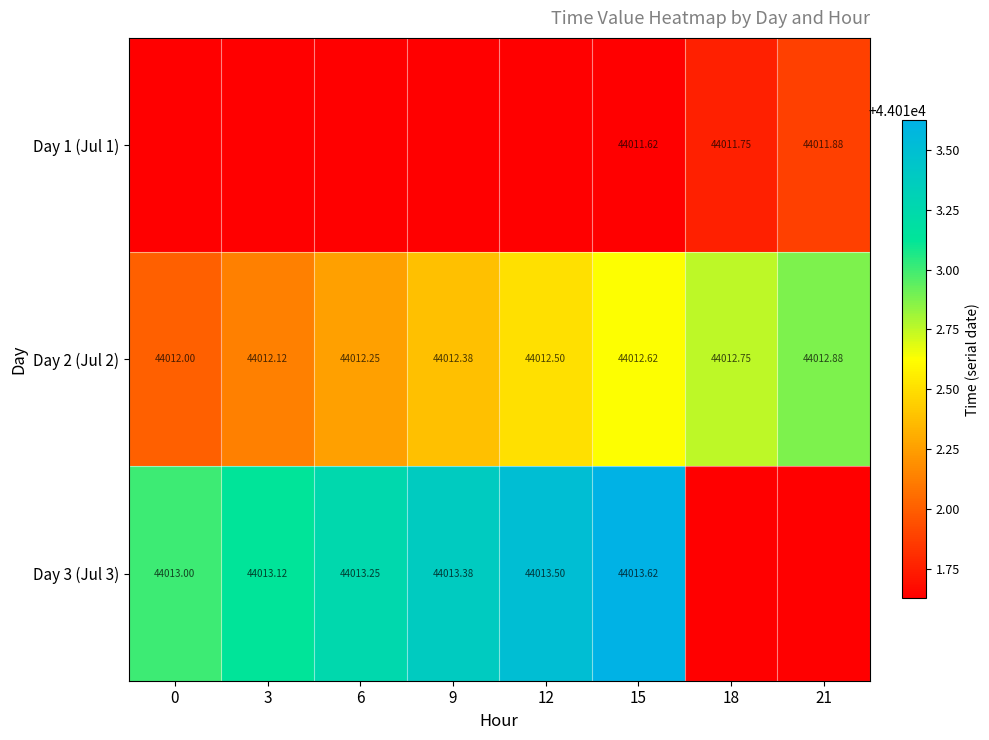

How many data points in Day 3 (Jul 3) are less than 44013?

2